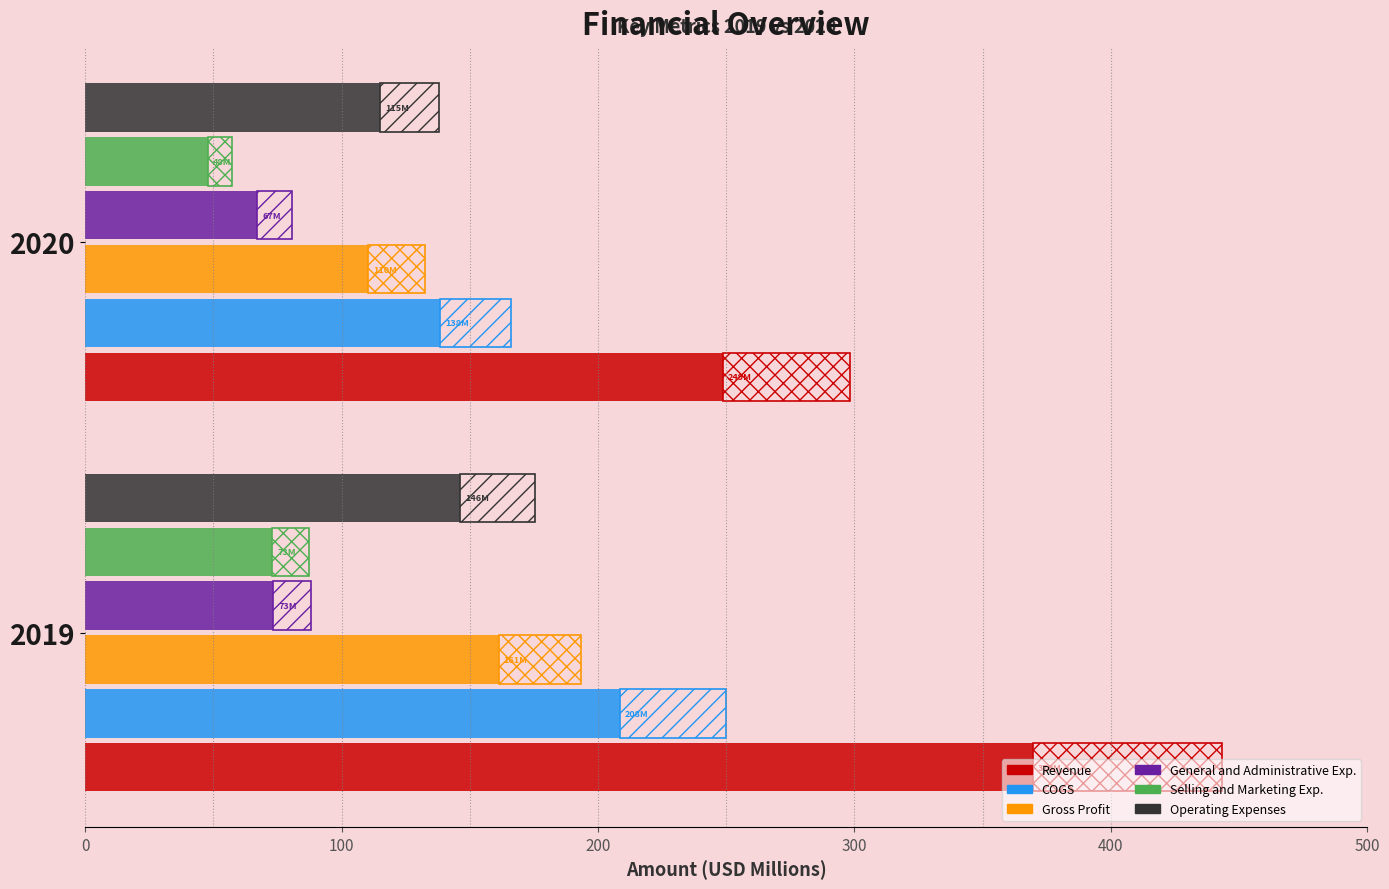

Are the bars grouped side by side (vs. stacked)?

Yes